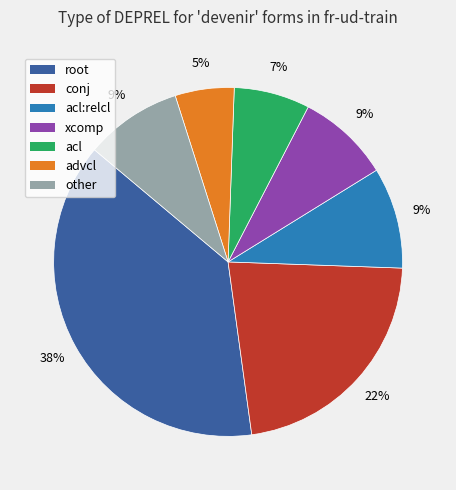

To the nearest percent, what is the difference between the largest and smallest slice percentages?

33%